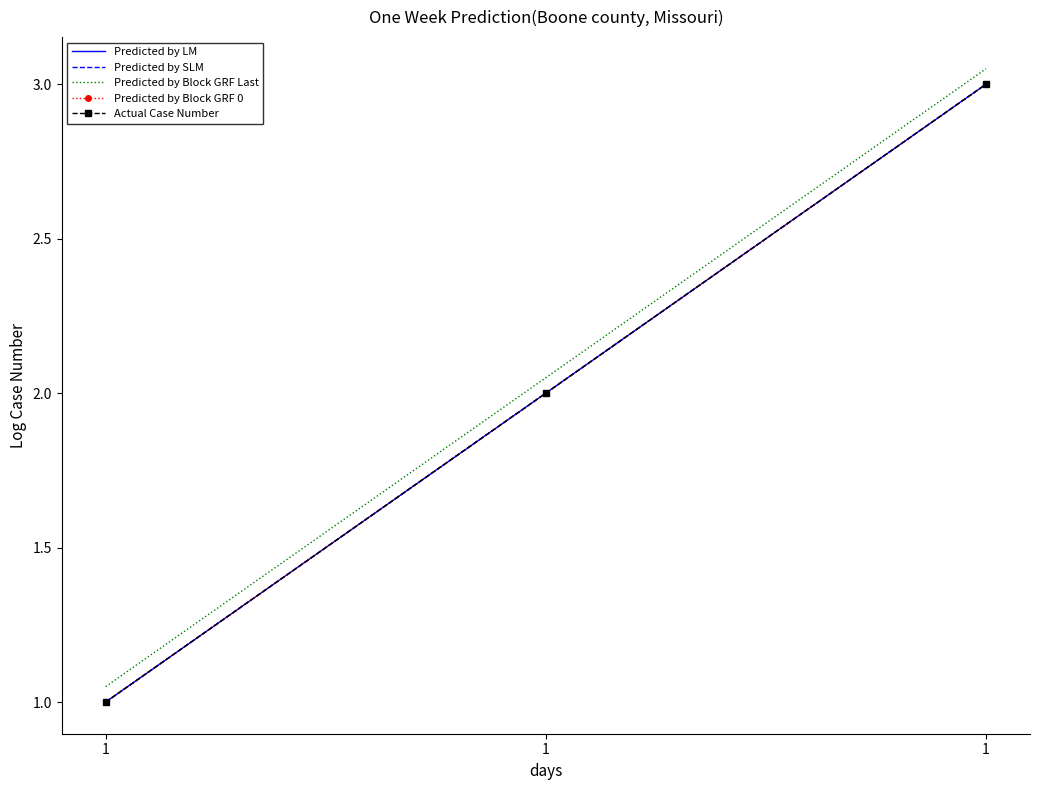

How many data points in Predicted by Block GRF 0 are above 2?

1